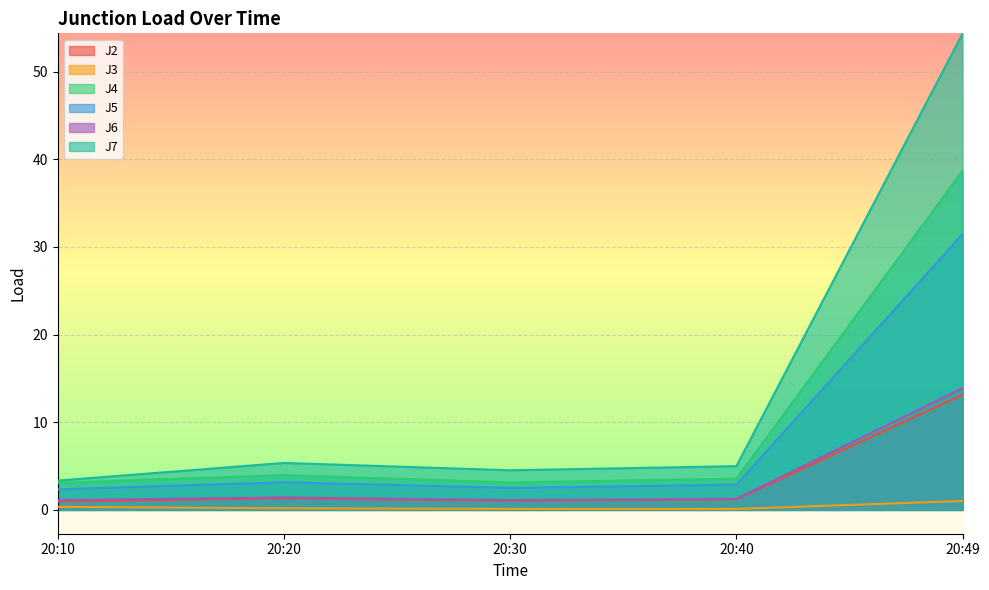

What is the sum of all J3 values?

1.8